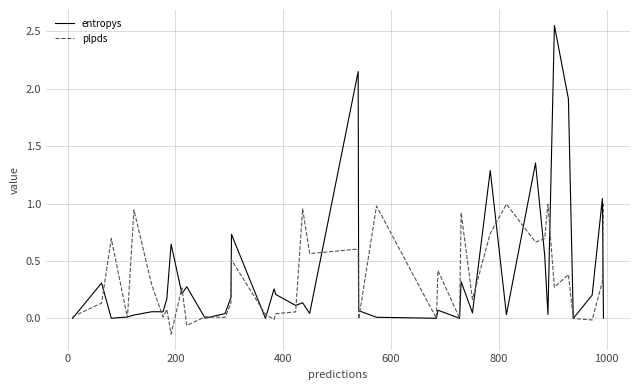

List the series in order of their peak value, highest first.

entropys, plpds